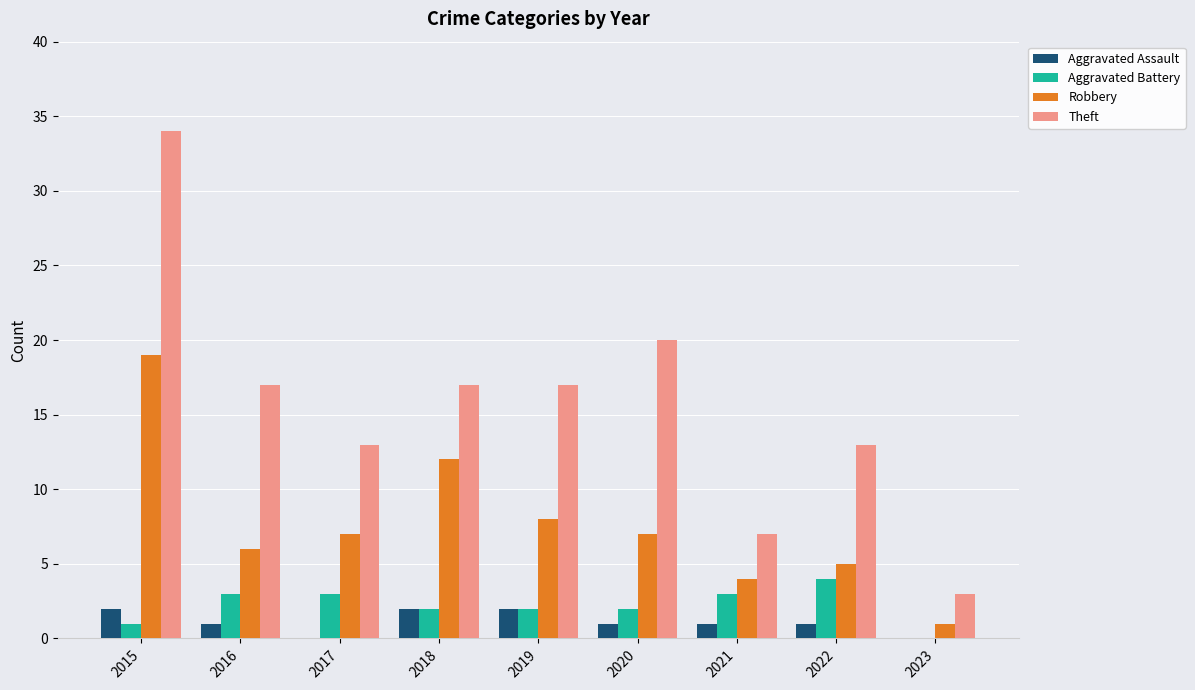

Reading left to right, transcribe all the data shown in this chart.

Aggravated Assault: 2	1	0	2	2	1	1	1	0
Aggravated Battery: 1	3	3	2	2	2	3	4	0
Robbery: 19	6	7	12	8	7	4	5	1
Theft: 34	17	13	17	17	20	7	13	3